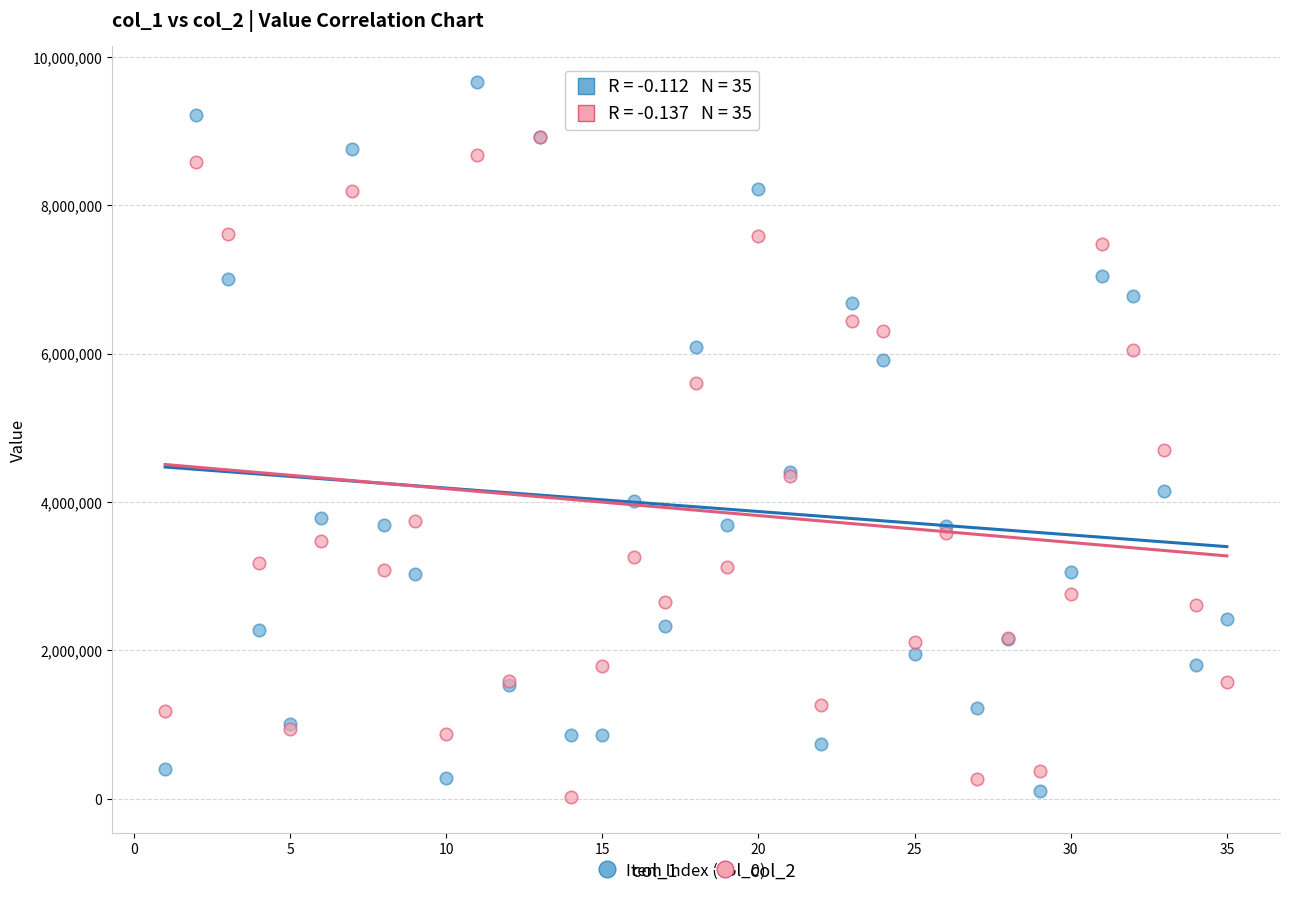

Across all series, what Y value is closest to 4842201?

4701864